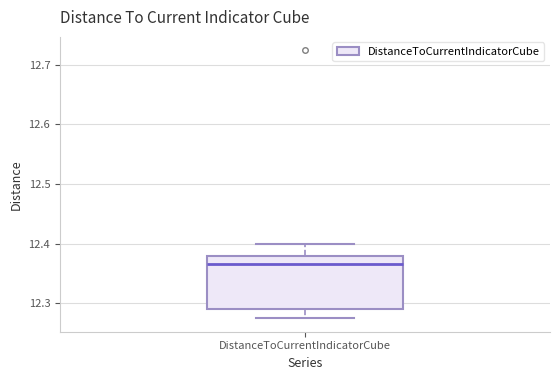

Where does the lower whisker of the box for DistanceToCurrentIndicatorCube end on the y-axis? The values are not printed on the chart, so give them approximately, as read against the axis.

12.27